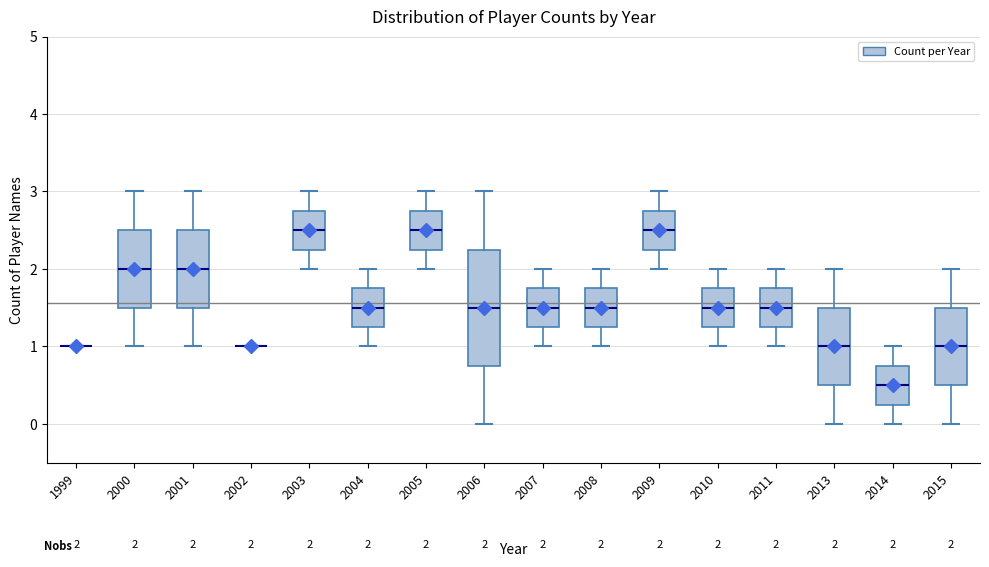

Which box is the tallest, from its lower edge to its upper edge?

2006